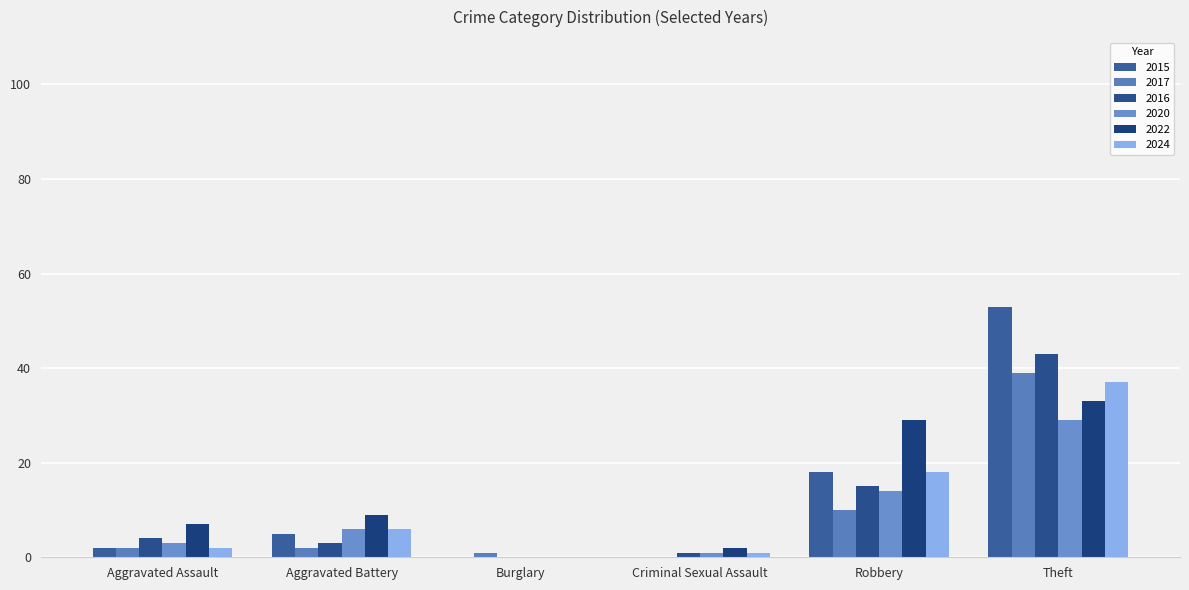

Count the number of categories in the chart.

6